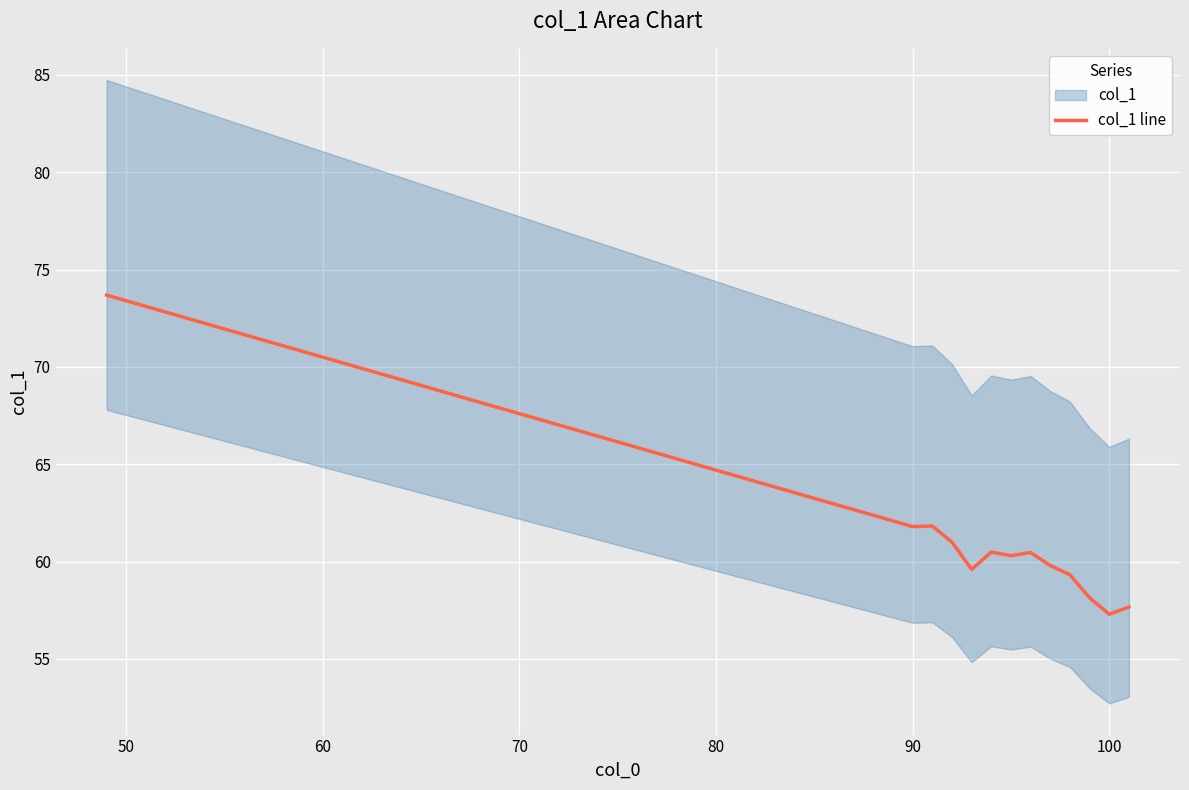

What is the minimum value for col_1 line?

57.3